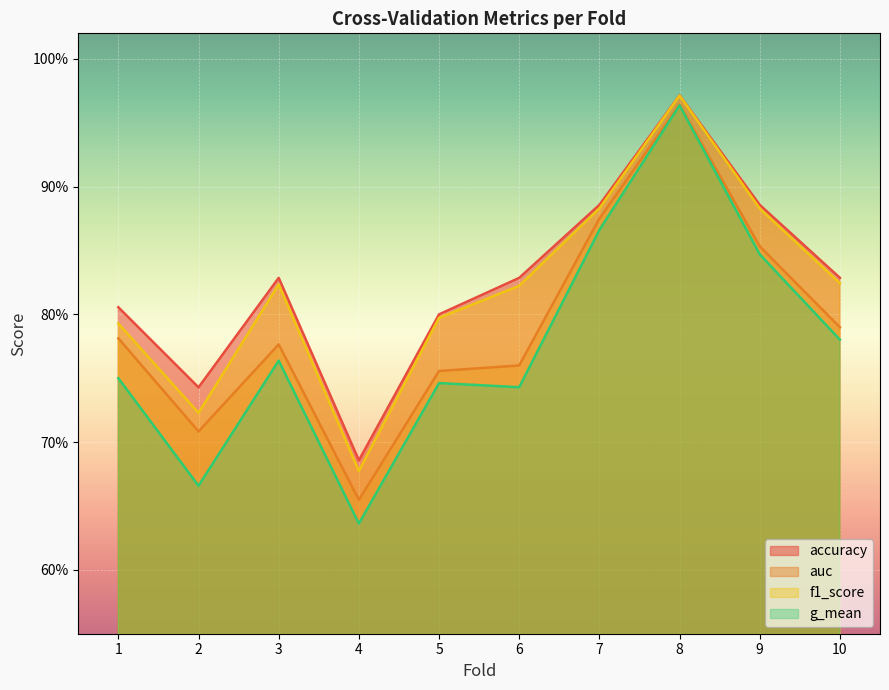

Which category has the highest value in the f1_score series?

8